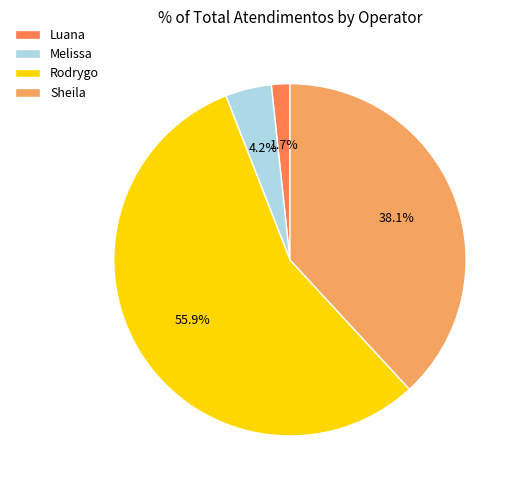

Between Luana and Sheila, which is larger?

Sheila